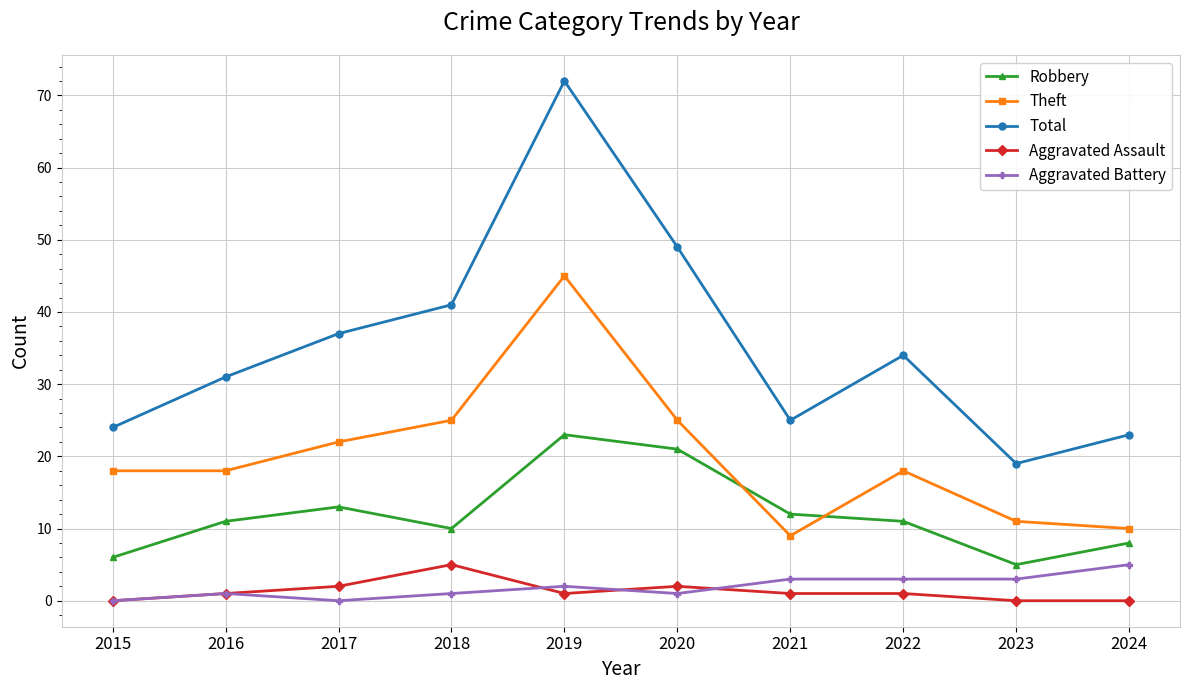

At 2018, list the series in order from largest to smallest.

Total, Theft, Robbery, Aggravated Assault, Aggravated Battery